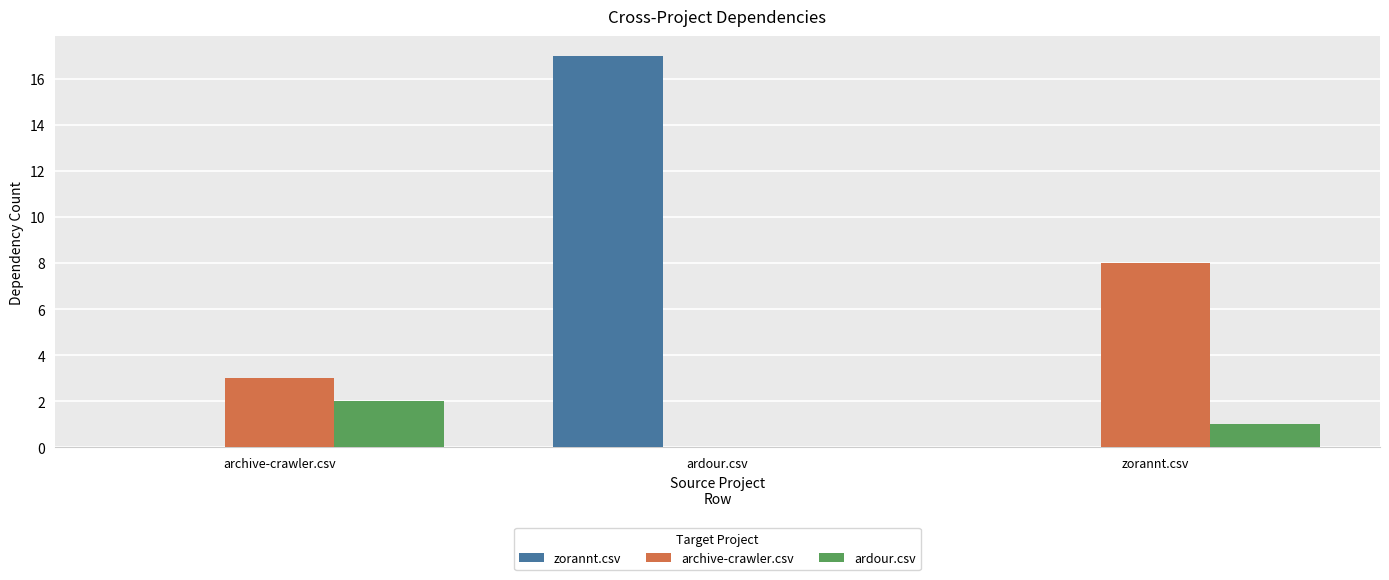

Count the archive-crawler.csv values in the range 0 to 8.

3